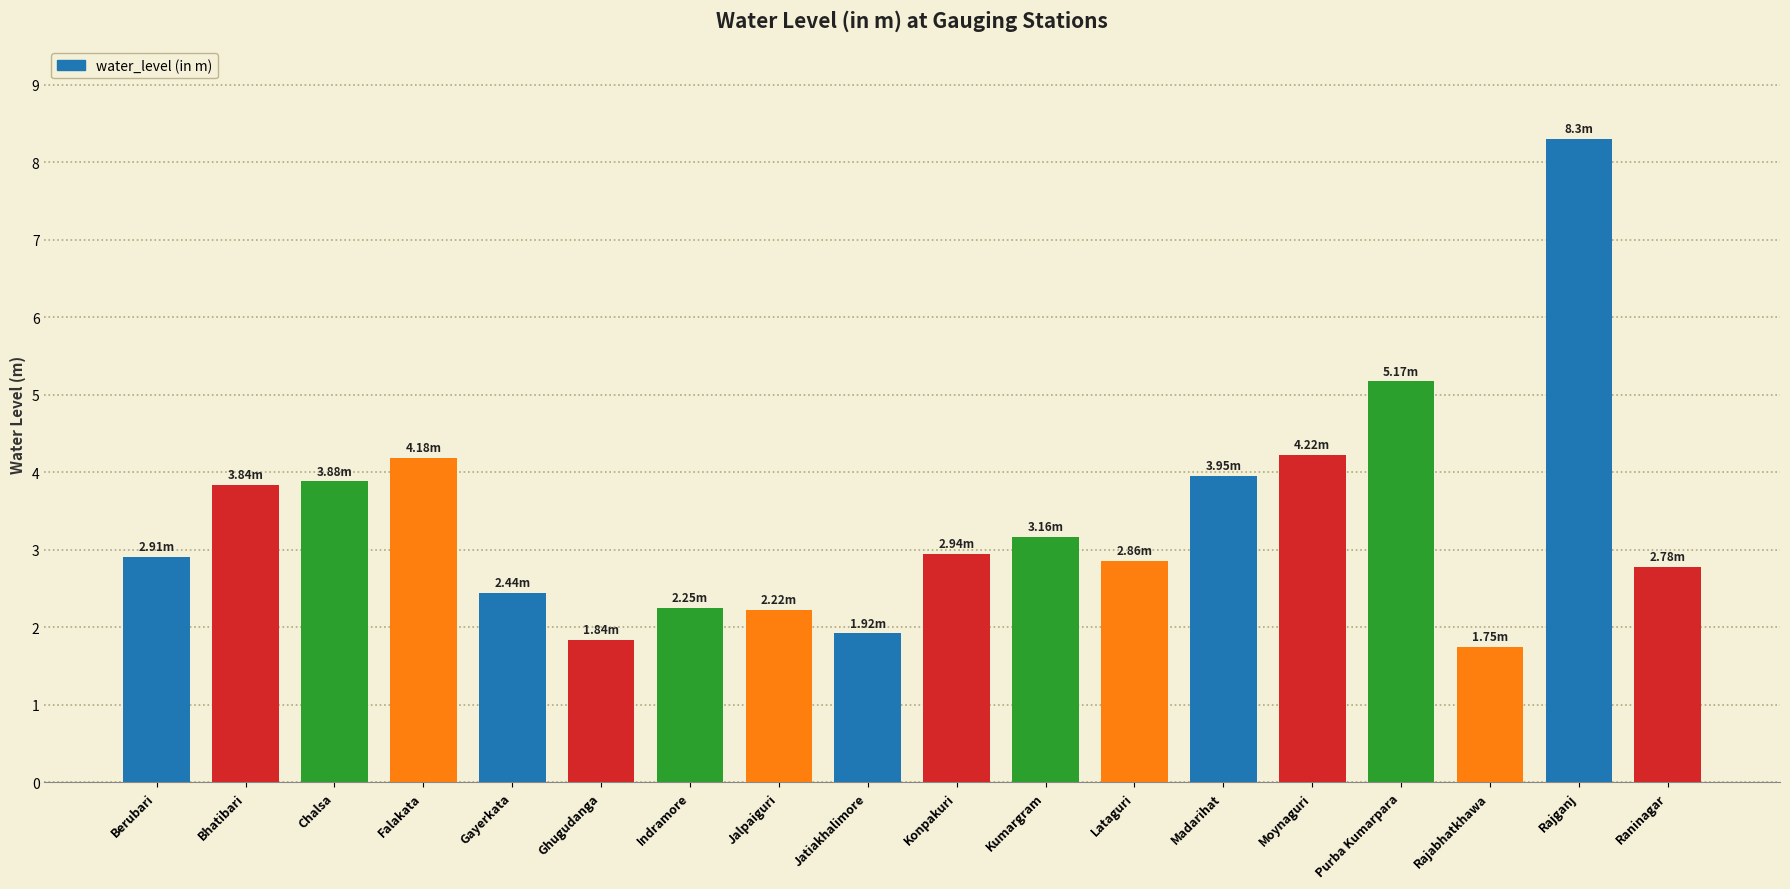

Is it true that the value at Bhatibari is 3.8?

True